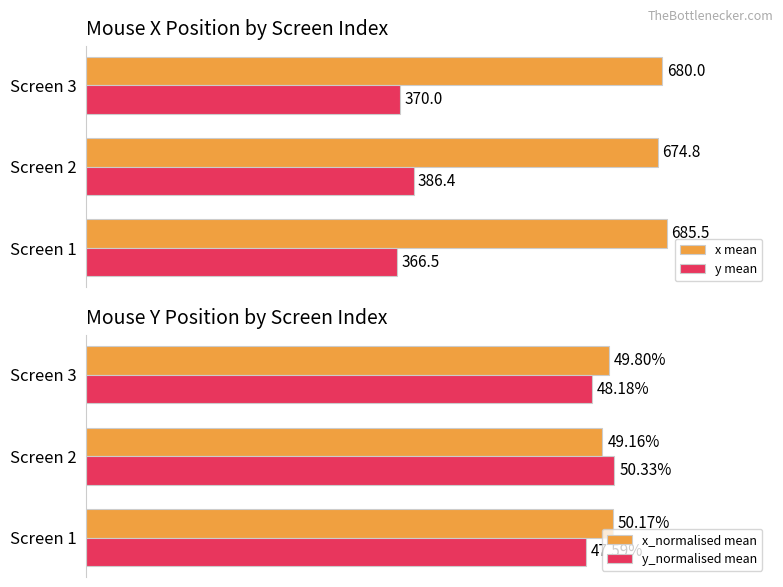

Which series has the largest range (max minus min)?

y mean